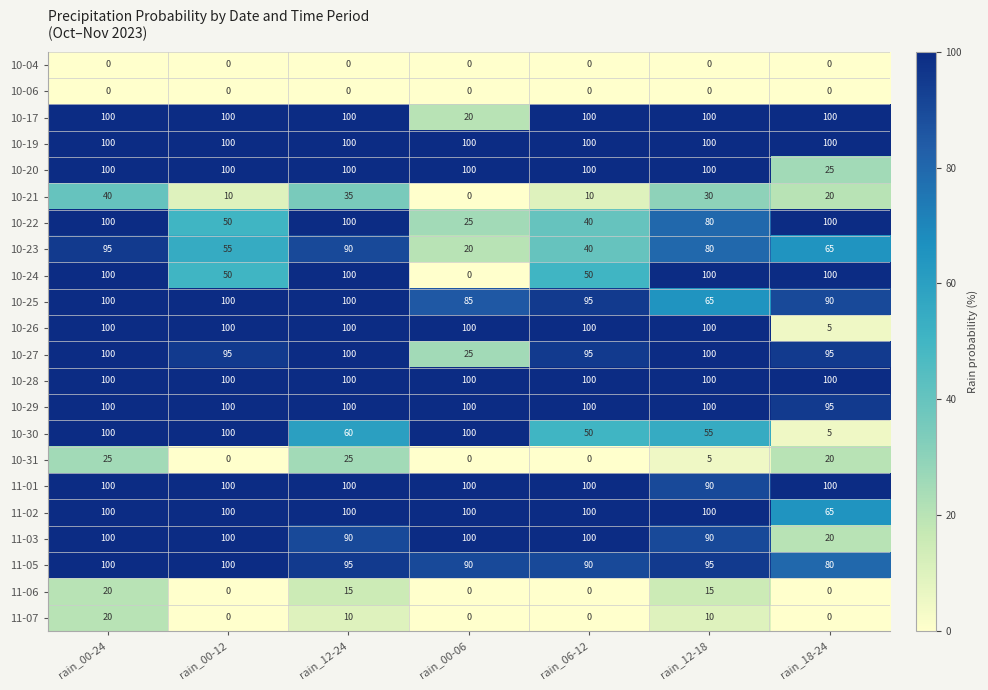

What is the difference between the highest and lowest values at rain_00-24?

100